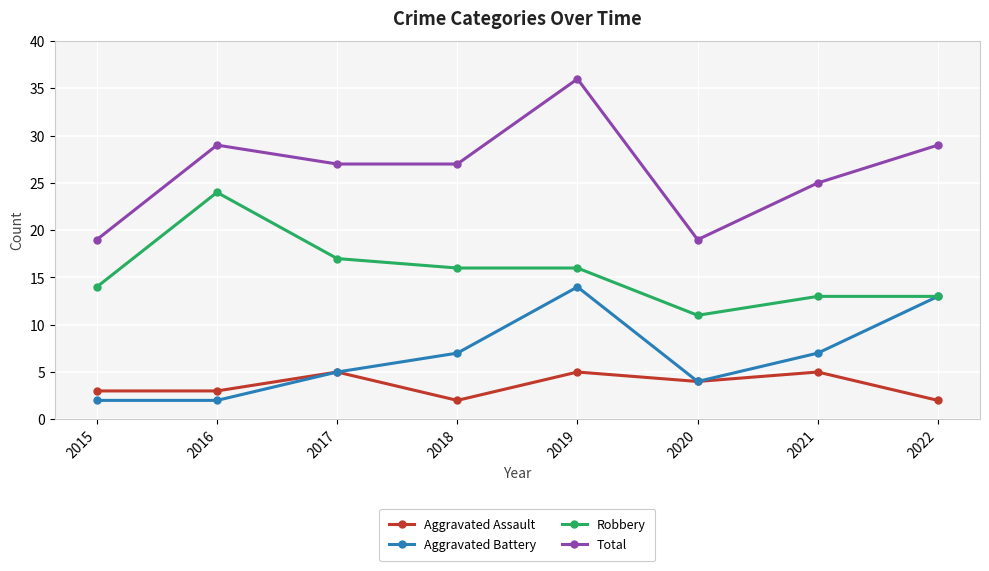

What is the value of the Robbery point at the 4th from the left?

16